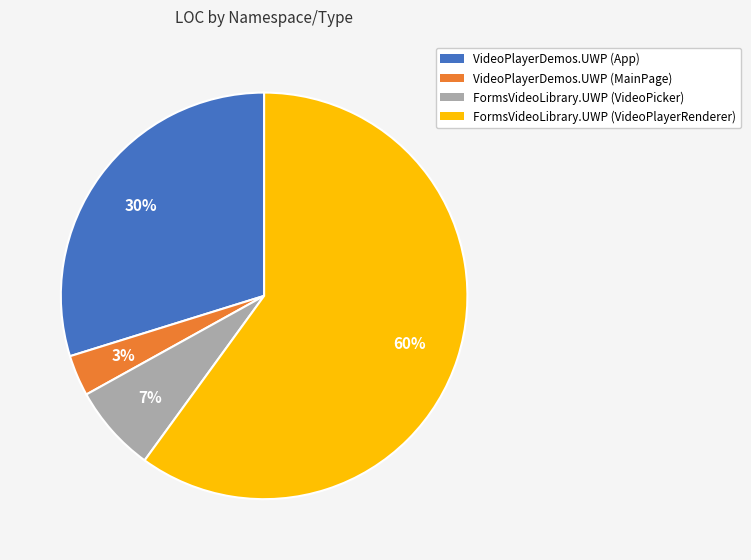

Combined, do VideoPlayerDemos.UWP (MainPage) and VideoPlayerDemos.UWP (App) account for over 50%?

No